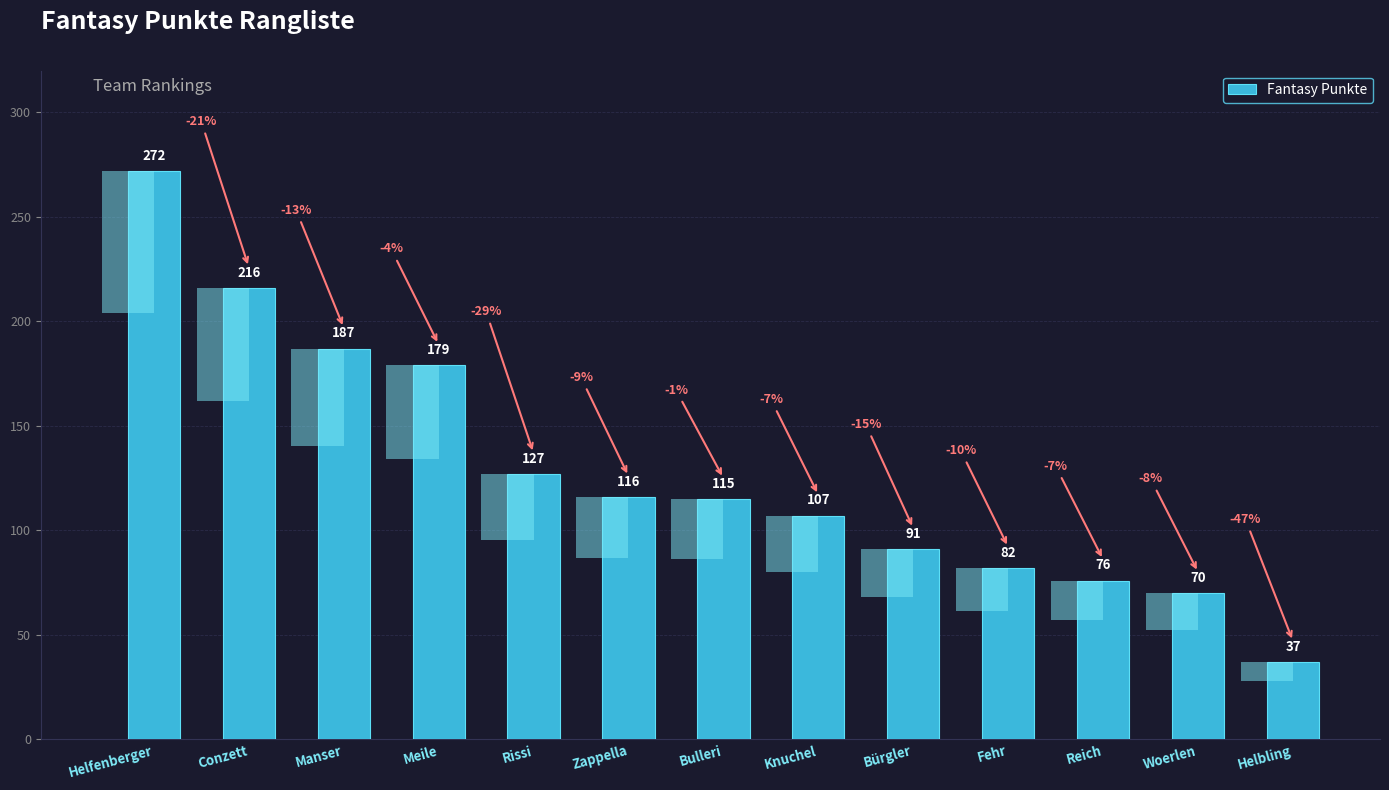

True or false: the data shows 457 at Helfenberger.

False